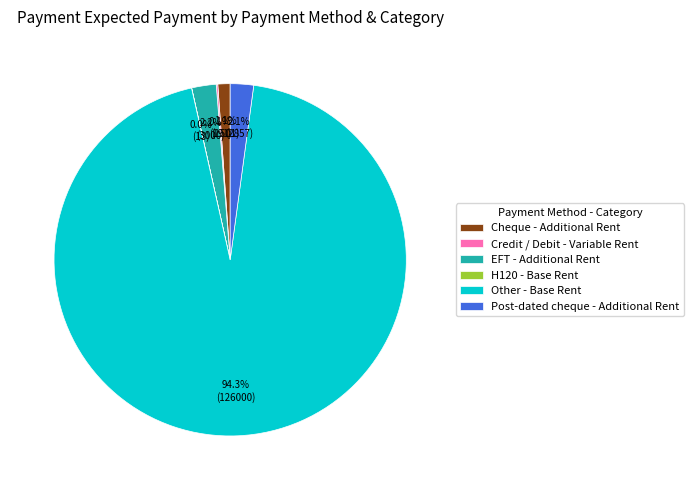

Is there any slice that represents more than half of the pie?

Yes